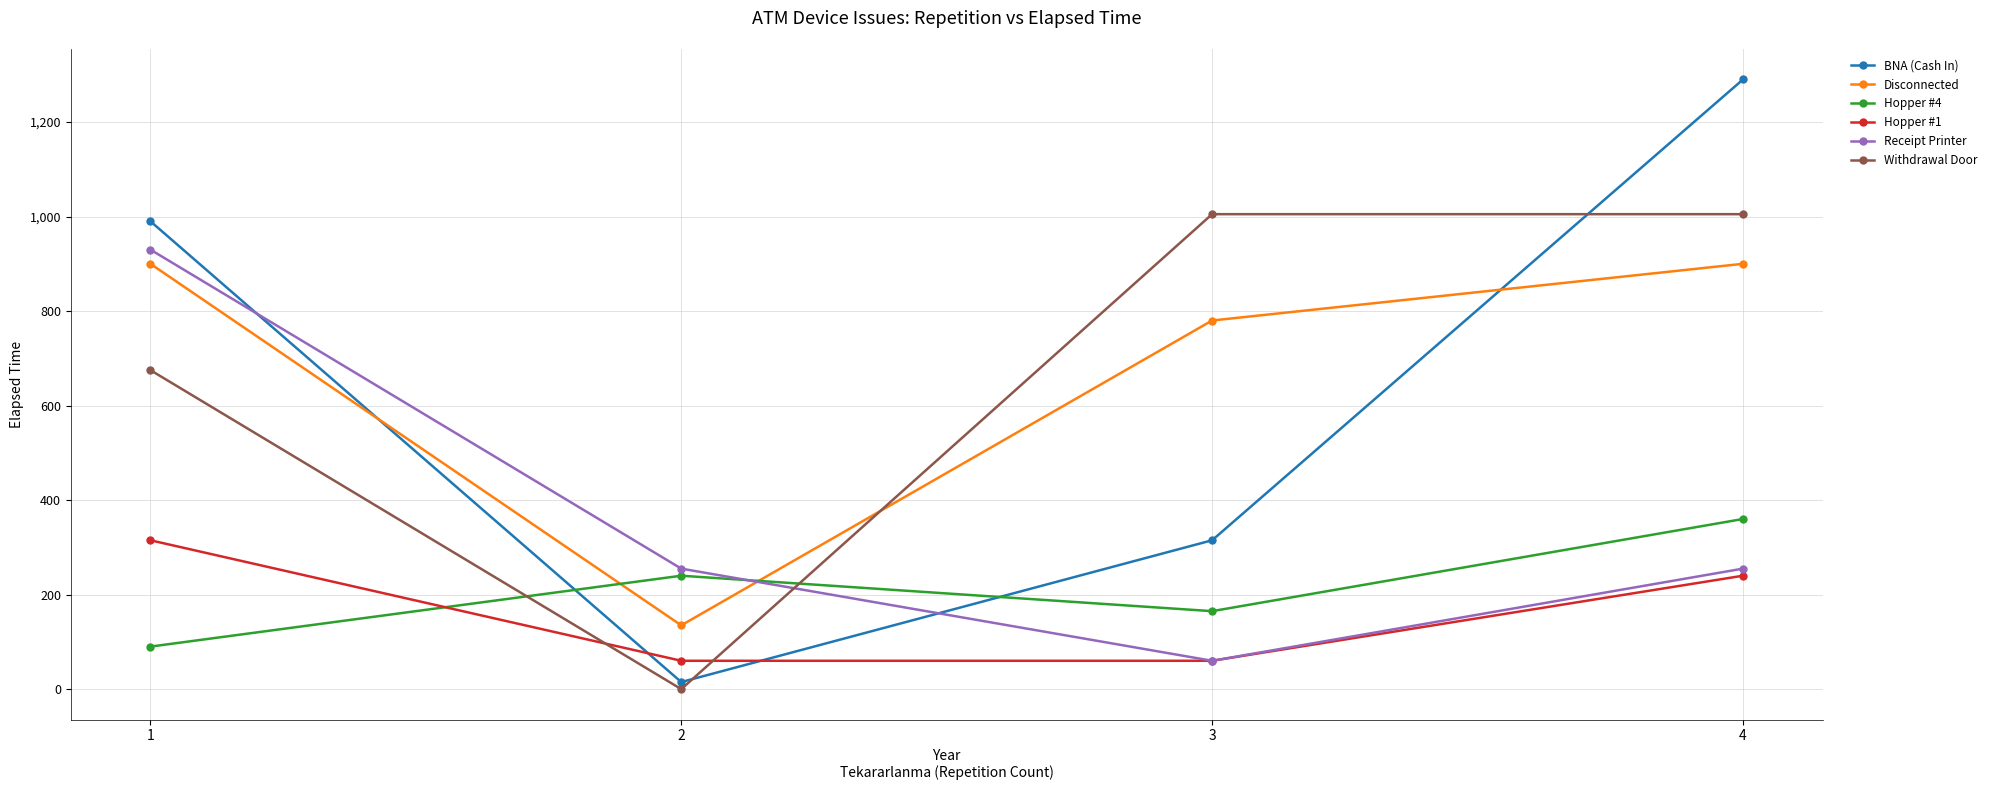

Reading left to right, extract all data points from this chart.

BNA (Cash In): 1=990	2=15	3=315	4=1290
Disconnected: 1=900	2=135	3=780	4=900
Hopper #4: 1=90	2=240	3=165	4=360
Hopper #1: 1=315	2=60	3=60	4=240
Receipt Printer: 1=930	2=255	3=60	4=255
Withdrawal Door: 1=675	2=0	3=1005	4=1005